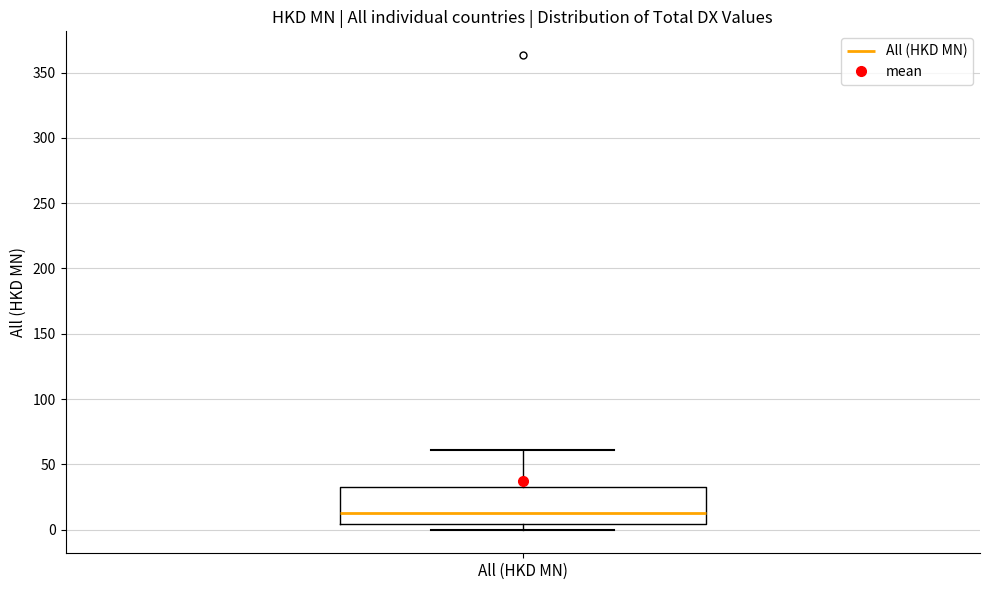

Read this box plot against the y-axis: the position of the median line, the range covered by the box, and the ends of both whiskers. The values are not printed on the chart, so give them approximately, as read against the axis.

median 15, box 5 to 30, whiskers 0 to 60